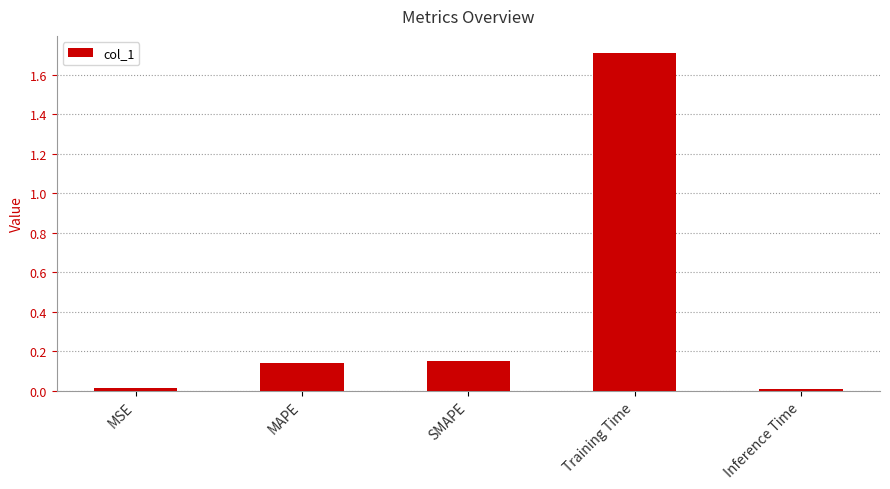

Does the chart contain stacked bars?

No